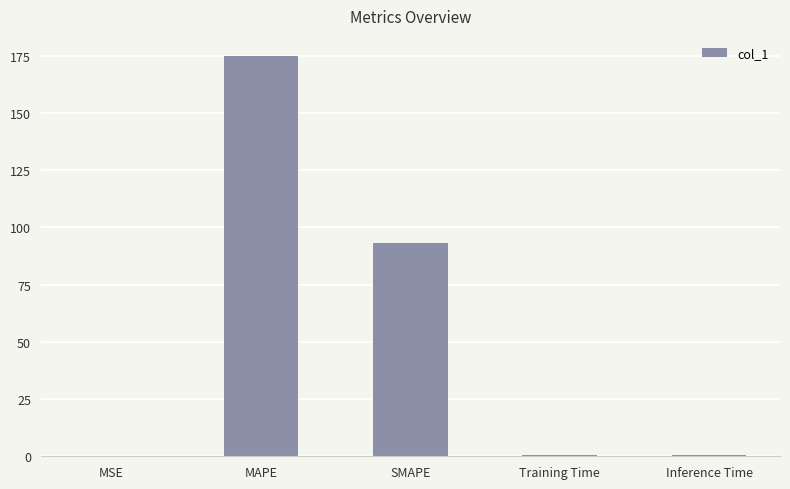

Between SMAPE and MAPE, which is larger?

MAPE